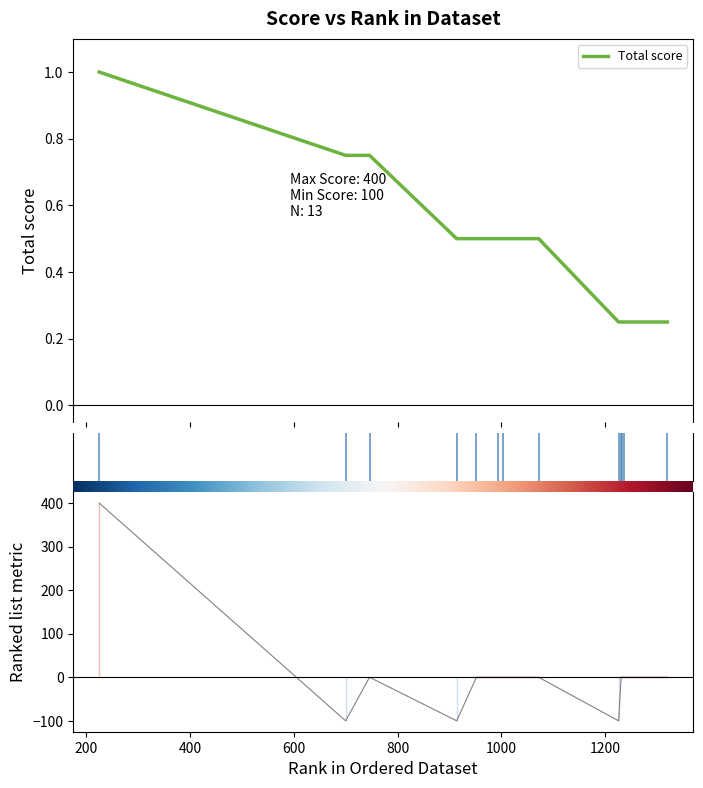

What is the value of the 6th point from the left?

0.5